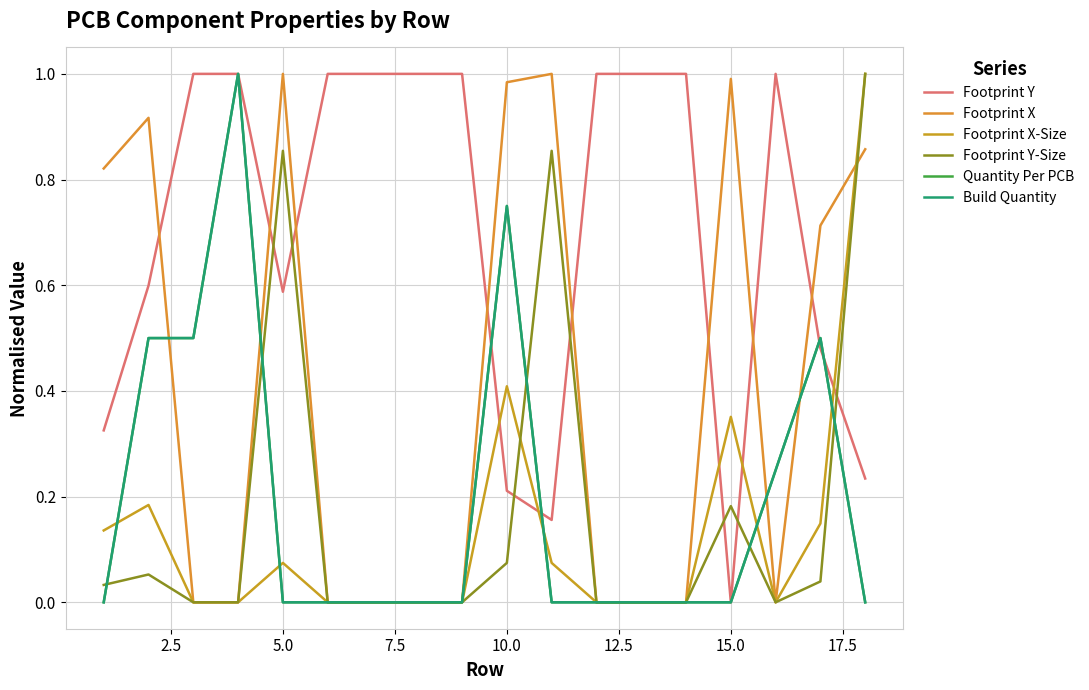

Does the chart have visible grid lines?

Yes